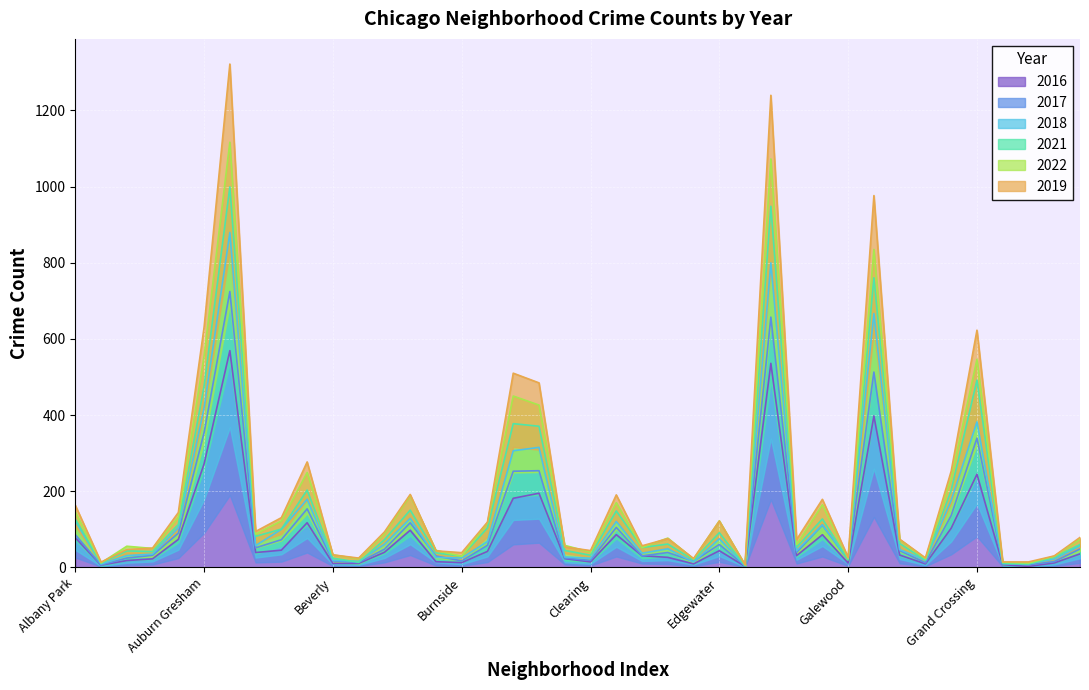

True or false: 2019 and 2016 cross at least once.

False